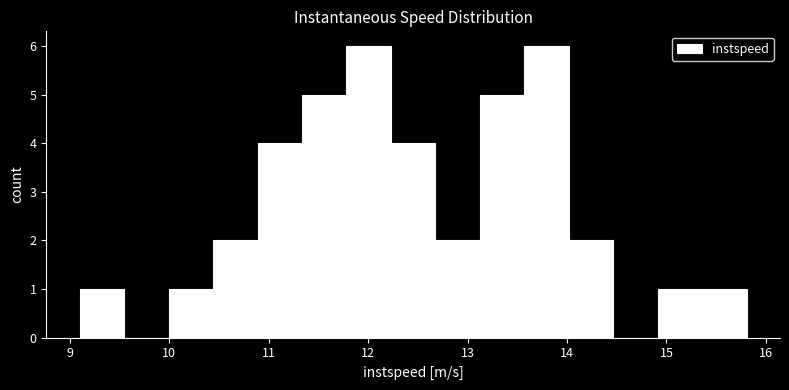

Reading left to right, list every bar in this chart as the range it spans on the x-axis followed by its height. Neither the bar edges nor the heights are printed on the chart, so give them approximately, as read against the axes.

9.1 to 9.5: 1
9.5 to 10.0: 0
10.0 to 10.4: 1
10.4 to 10.9: 2
10.9 to 11.3: 4
11.3 to 11.8: 5
11.8 to 12.2: 6
12.2 to 12.7: 4
12.7 to 13.1: 2
13.1 to 13.6: 5
13.6 to 14.0: 6
14.0 to 14.5: 2
14.5 to 14.9: 0
14.9 to 15.4: 1
15.4 to 15.8: 1